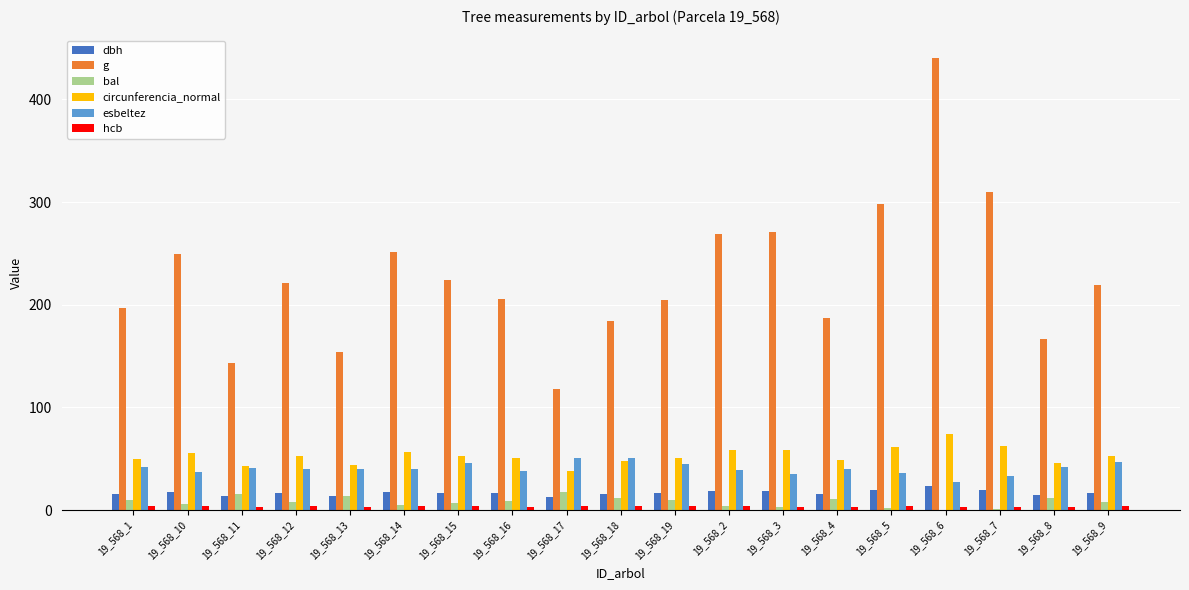

True or false: g has a value of 358.4 at 19_568_19.

False